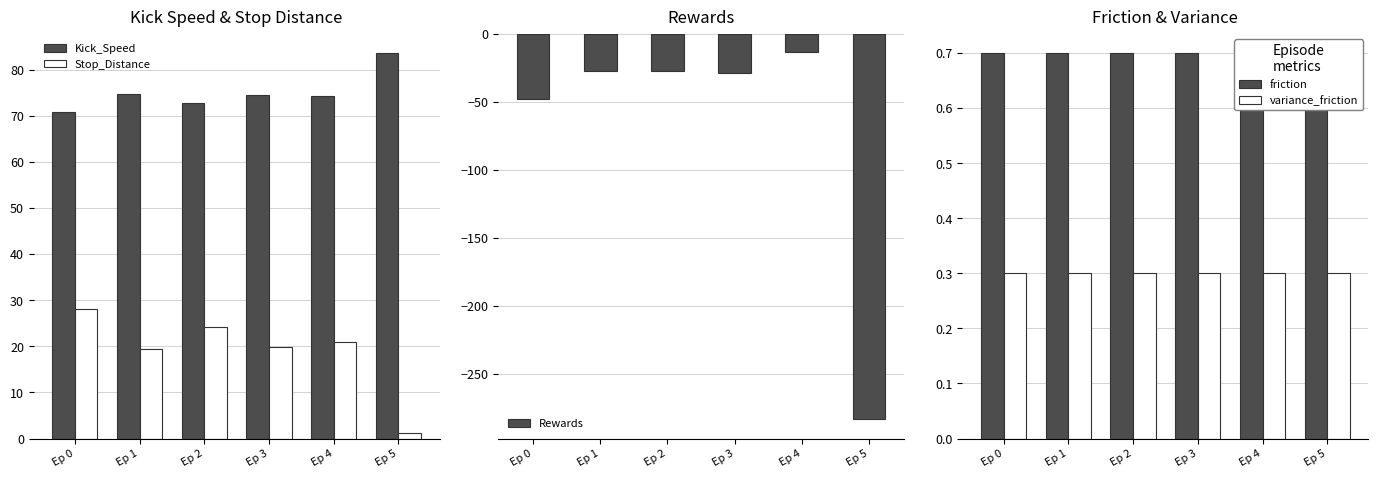

How many groups of bars are there?

6